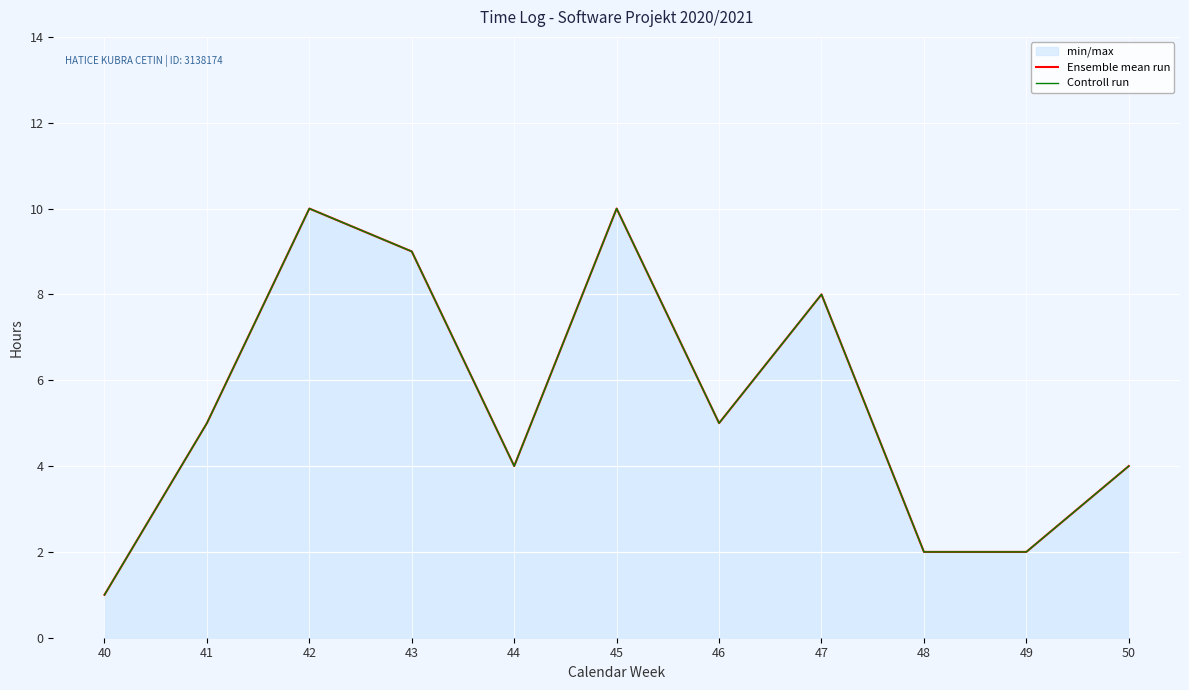

True or false: Controll run has more than 2 interior local peaks.

True